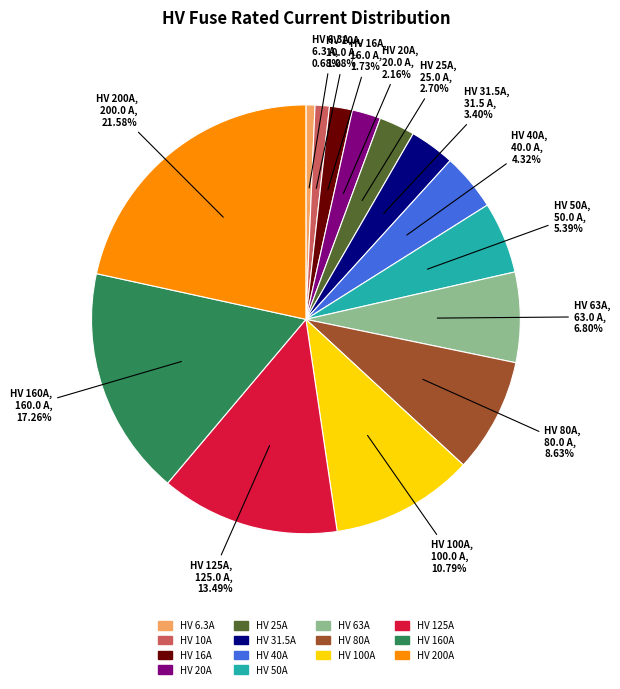

What is the total percentage of HV 80A and HV 125A?

22.1%